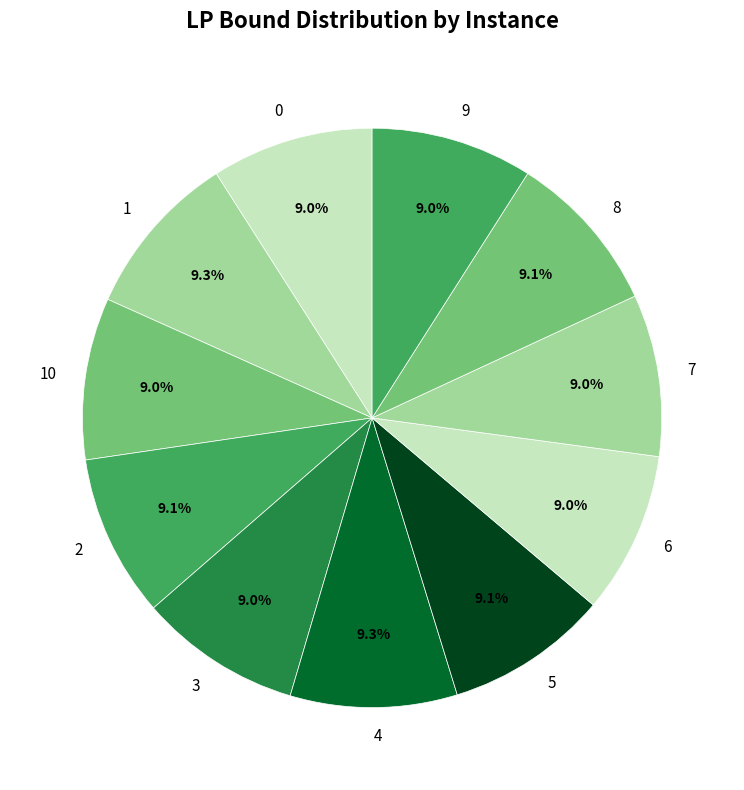

Approximately how many times larger is the value at 5 compared to 6?

1.0